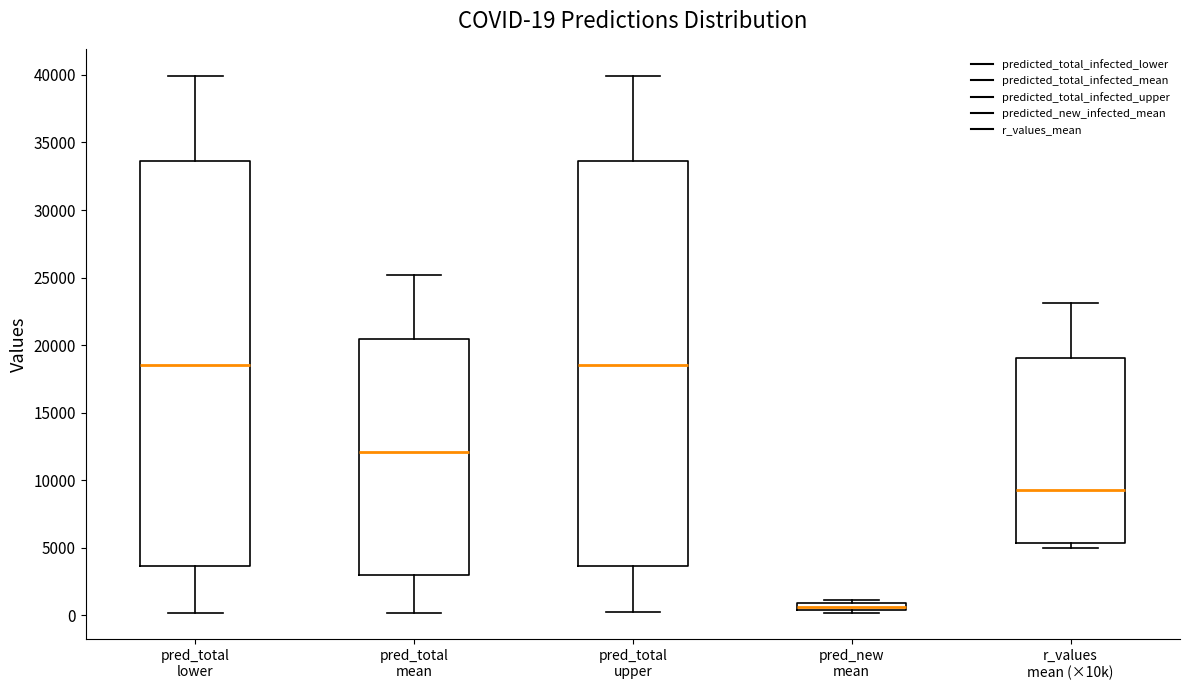

Which box has the lowest median line?

pred_new mean